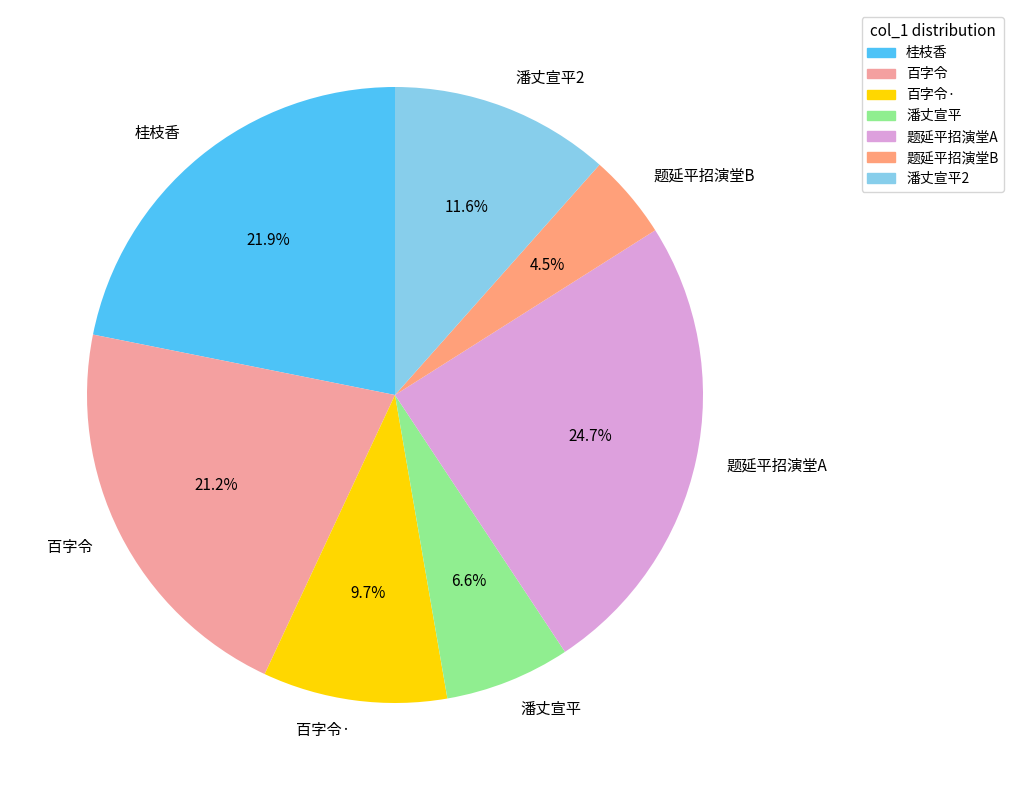

Do 题延平招演堂A and 潘丈宣平2 together represent more than half of the pie?

No